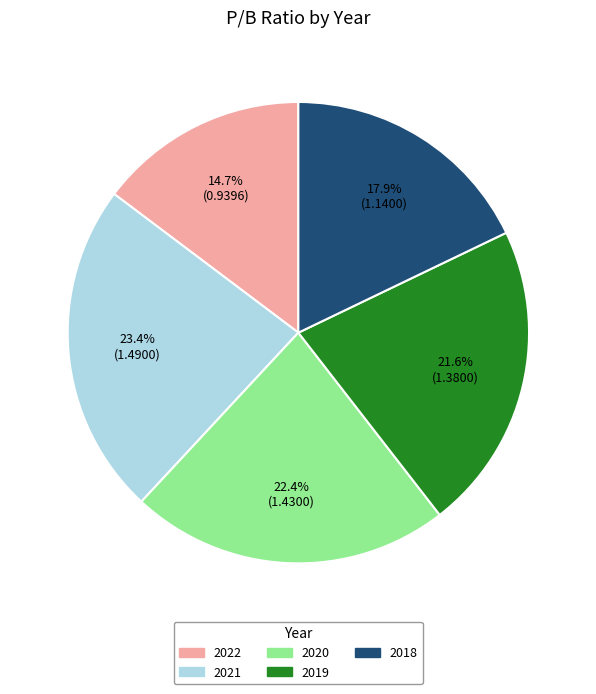

Does 2019 account for over 50% of the chart?

No